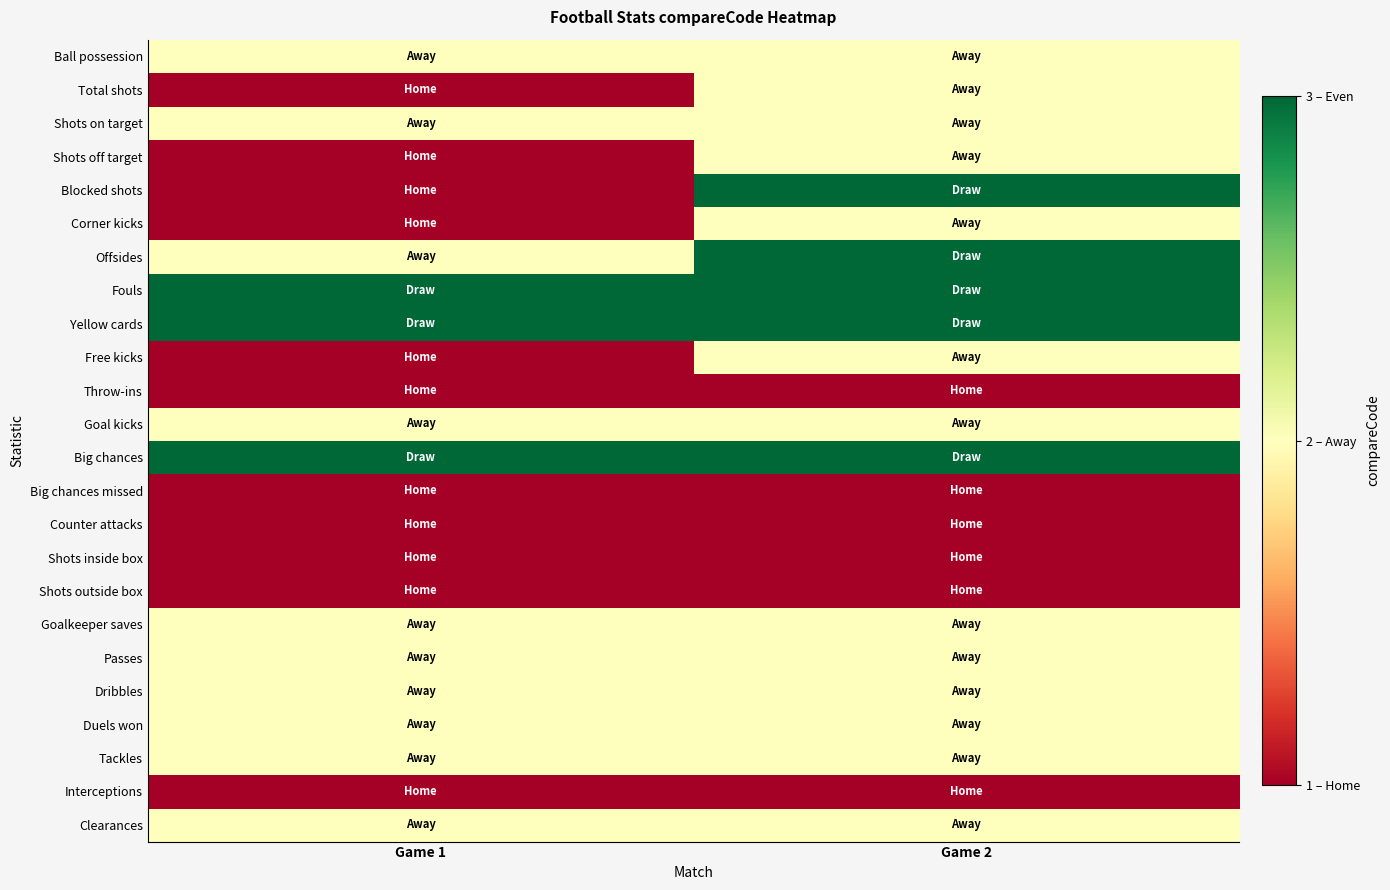

Reading left to right, extract all data points from this chart.

Ball possession: Game 1=2	Game 2=2
Total shots: Game 1=1	Game 2=2
Shots on target: Game 1=2	Game 2=2
Shots off target: Game 1=1	Game 2=2
Blocked shots: Game 1=1	Game 2=3
Corner kicks: Game 1=1	Game 2=2
Offsides: Game 1=2	Game 2=3
Fouls: Game 1=3	Game 2=3
Yellow cards: Game 1=3	Game 2=3
Free kicks: Game 1=1	Game 2=2
Throw-ins: Game 1=1	Game 2=1
Goal kicks: Game 1=2	Game 2=2
Big chances: Game 1=3	Game 2=3
Big chances missed: Game 1=1	Game 2=1
Counter attacks: Game 1=1	Game 2=1
Shots inside box: Game 1=1	Game 2=1
Shots outside box: Game 1=1	Game 2=1
Goalkeeper saves: Game 1=2	Game 2=2
Passes: Game 1=2	Game 2=2
Dribbles: Game 1=2	Game 2=2
Duels won: Game 1=2	Game 2=2
Tackles: Game 1=2	Game 2=2
Interceptions: Game 1=1	Game 2=1
Clearances: Game 1=2	Game 2=2